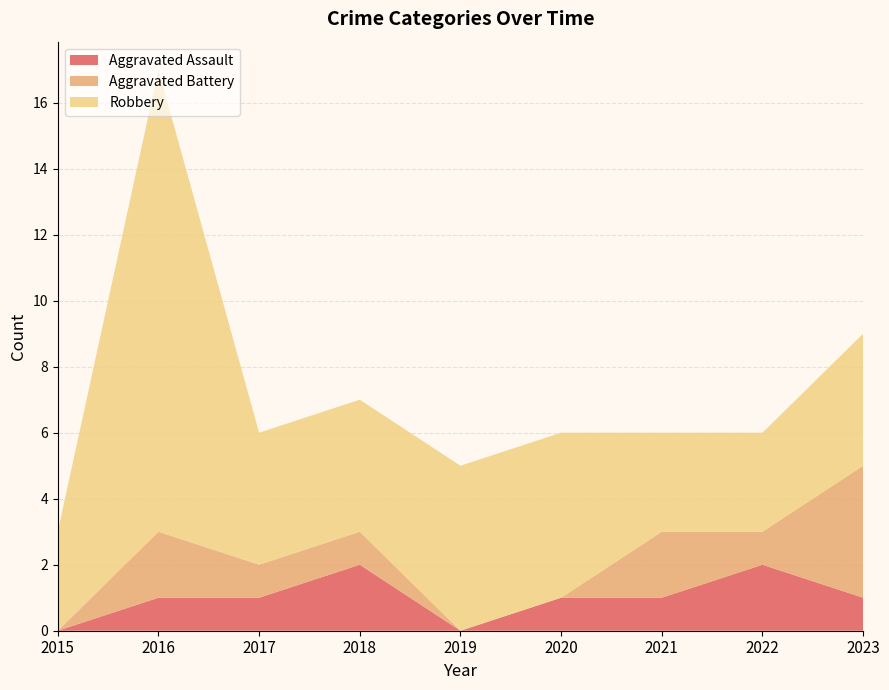

Reading left to right, transcribe all the data shown in this chart.

Aggravated Assault: 2015=0	2016=1	2017=1	2018=2	2019=0	2020=1	2021=1	2022=2	2023=1
Aggravated Battery: 2015=0	2016=2	2017=1	2018=1	2019=0	2020=0	2021=2	2022=1	2023=4
Robbery: 2015=3	2016=14	2017=4	2018=4	2019=5	2020=5	2021=3	2022=3	2023=4